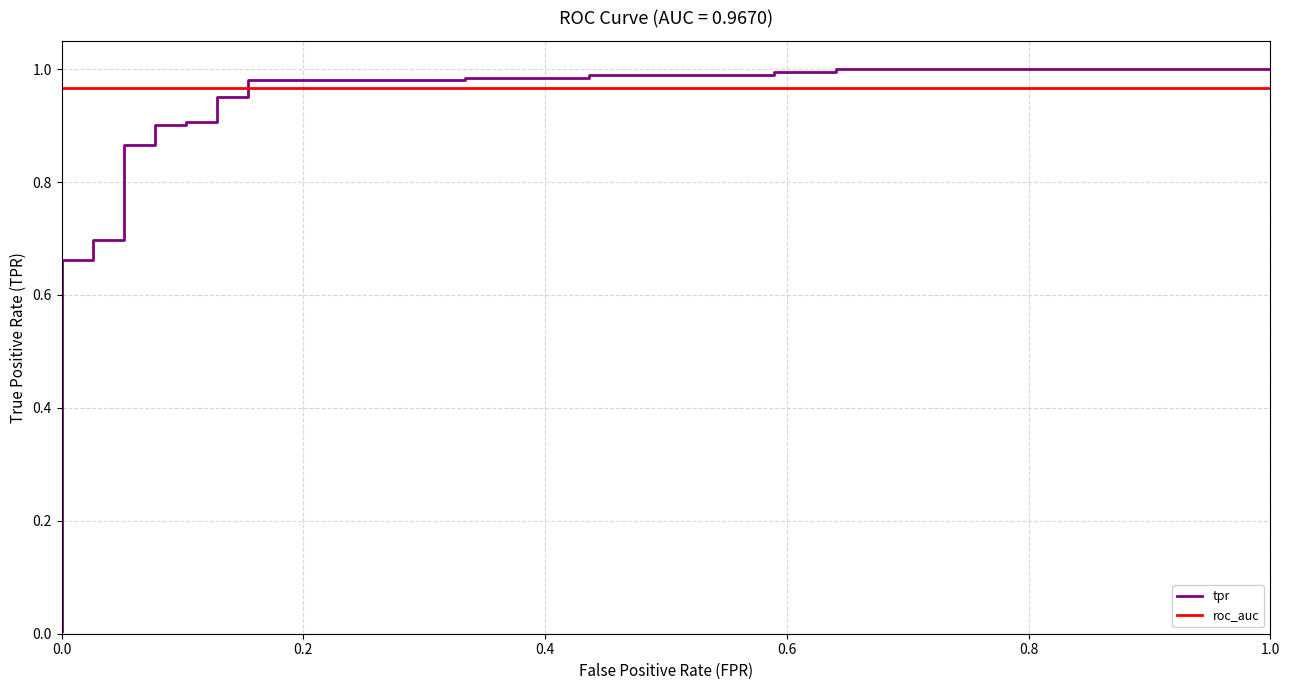

Rank the series by their average value, from lowest to highest.

tpr, roc_auc